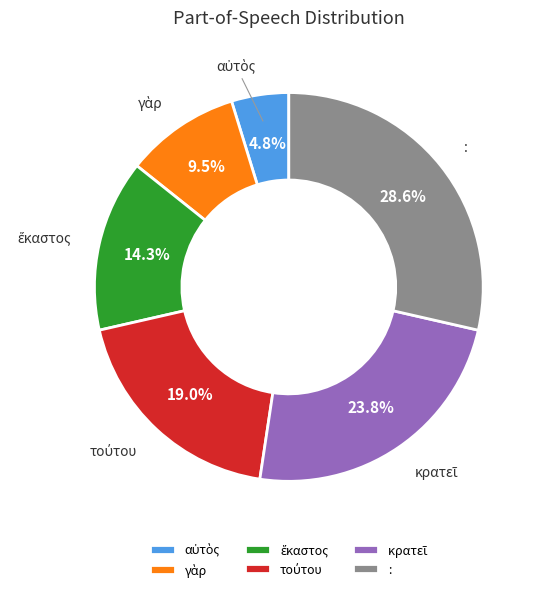

Which slice is the largest?

: